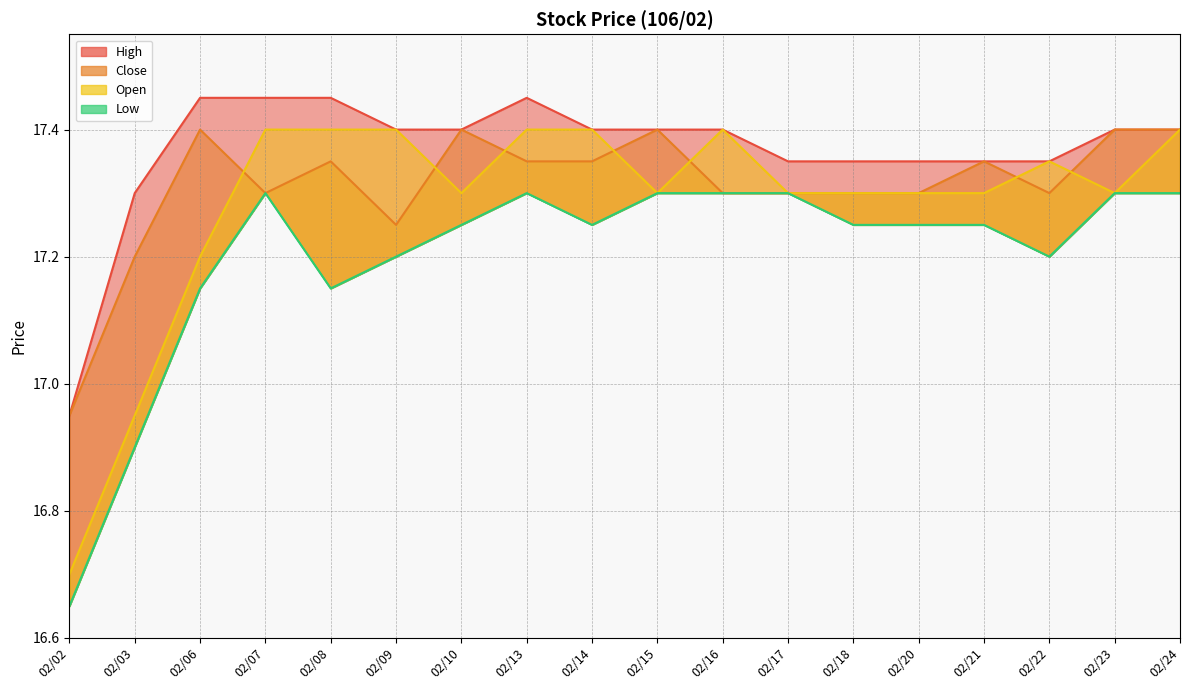

True or false: Low has more than 2 interior local peaks.

False